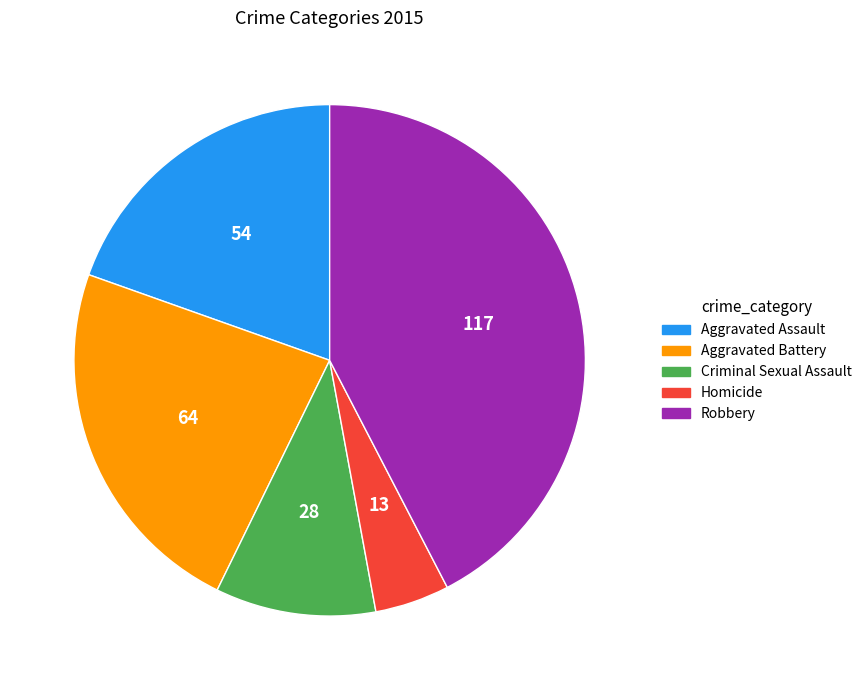

Is it true that Homicide is 19% of the pie?

False